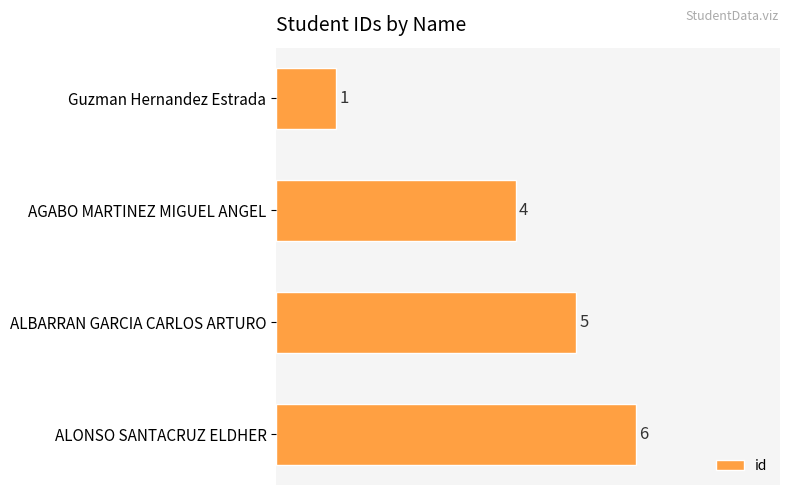

Rank the categories by value from lowest to highest.

Guzman Hernandez Estrada, AGABO MARTINEZ MIGUEL ANGEL, ALBARRAN GARCIA CARLOS ARTURO, ALONSO SANTACRUZ ELDHER